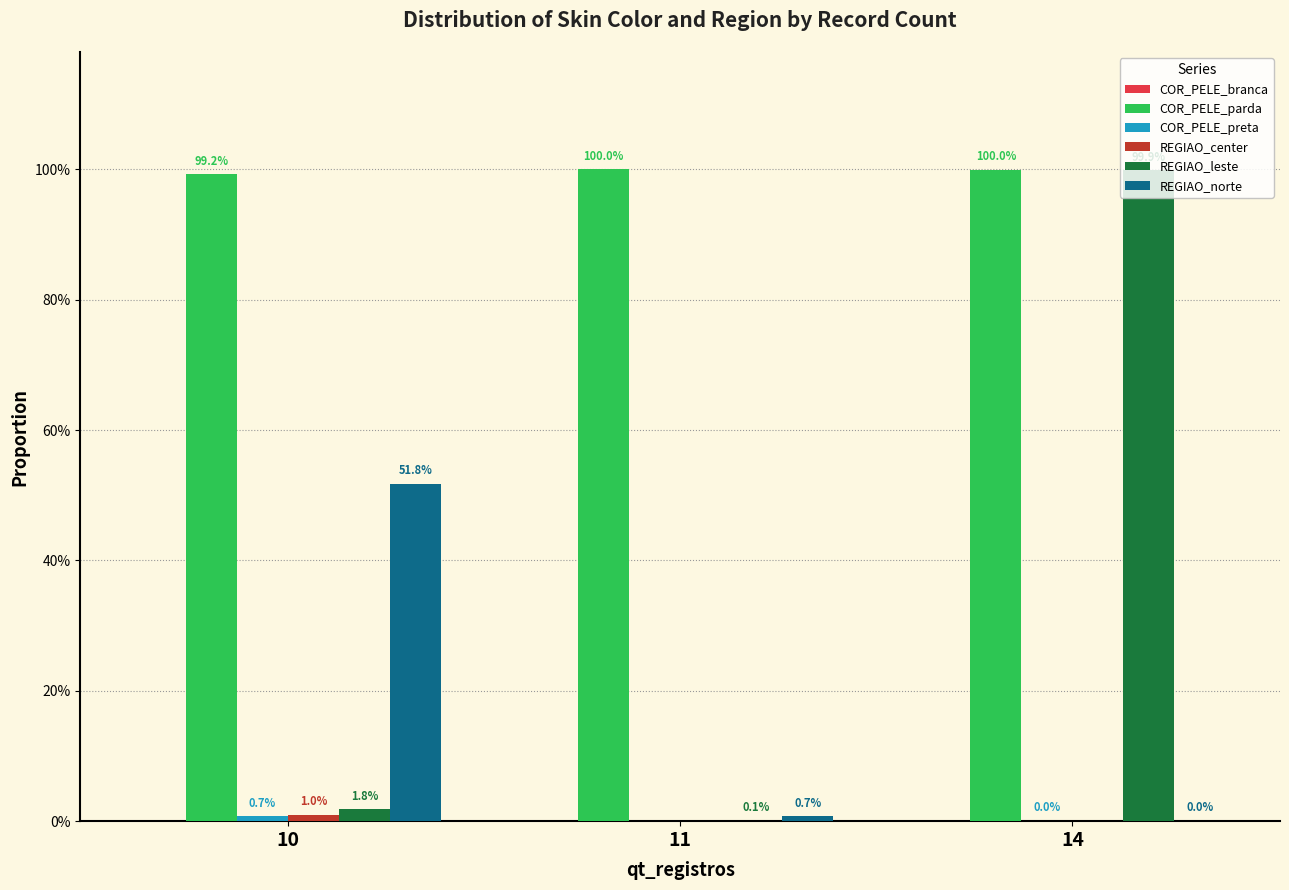

Are the bars grouped side by side (vs. stacked)?

Yes